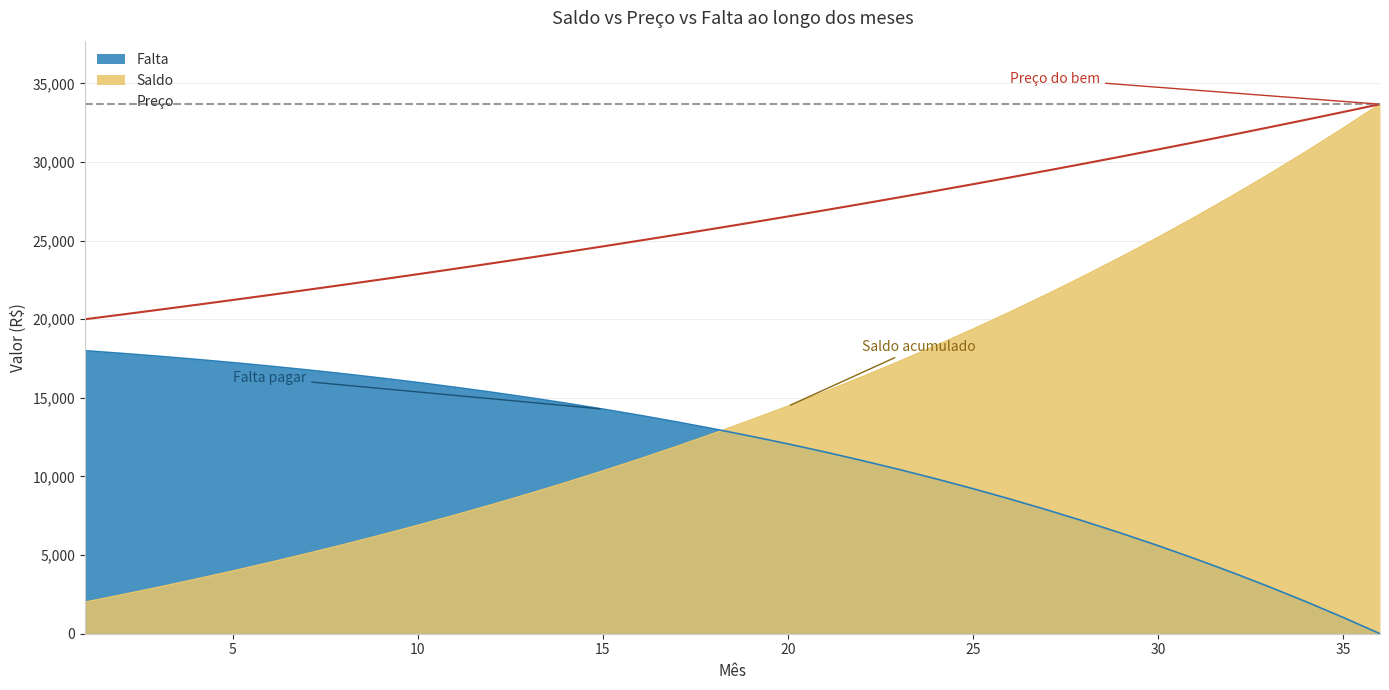

True or false: Falta has a value of 5305.7 at 26.

False